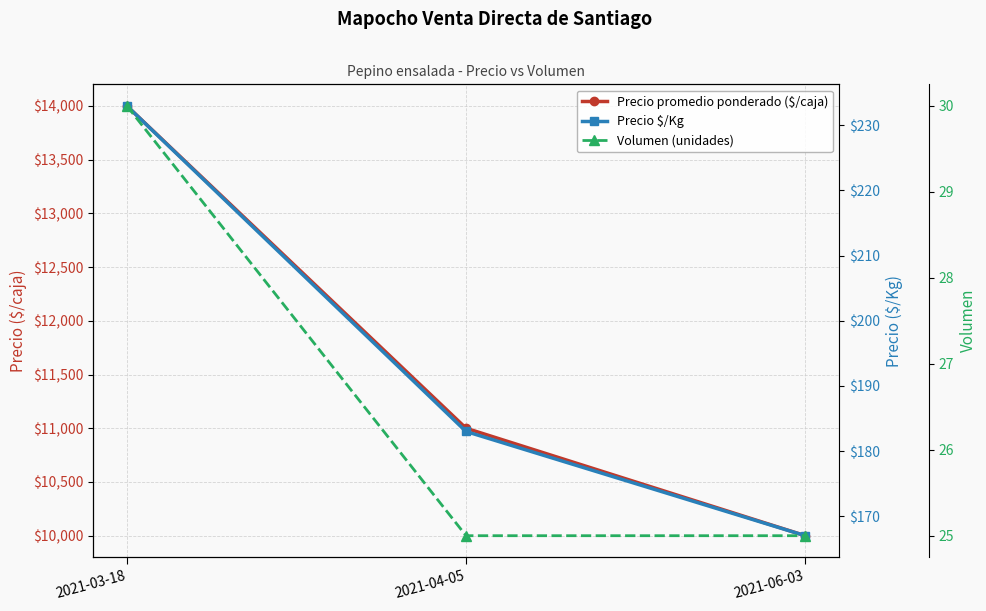

Rank the categories by Volumen (unidades) value from lowest to highest.

2021-04-05, 2021-06-03, 2021-03-18